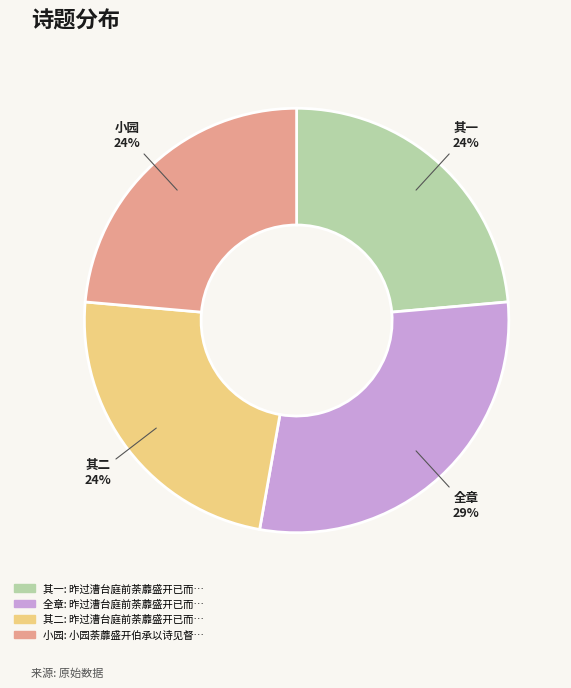

To the nearest percent, what is the average slice percentage?

25%